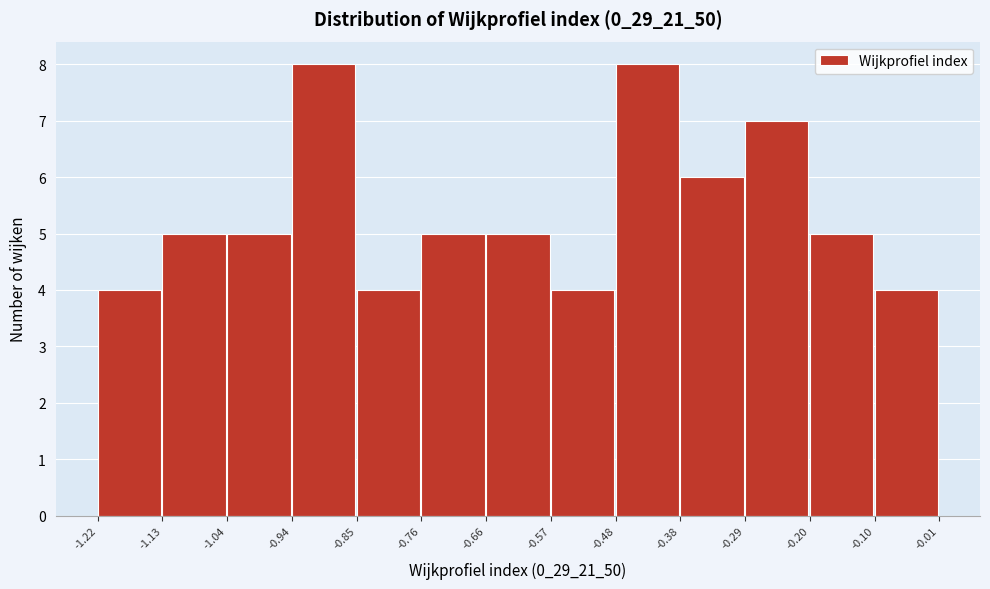

What is the height of the bar covering -0.29 to -0.20 on the x-axis? The values are not printed on the chart, so give them approximately, as read against the axis.

7